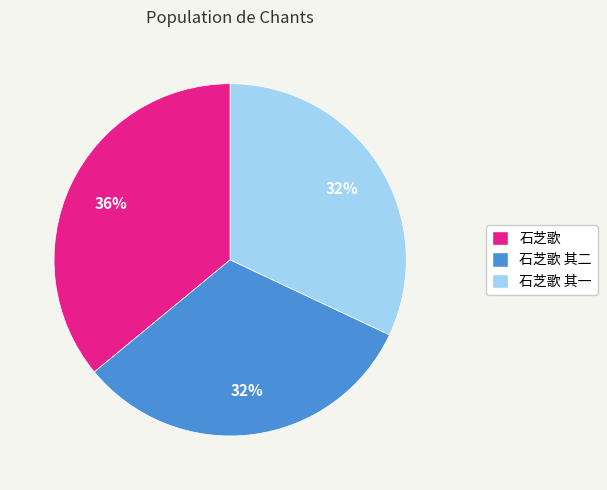

True or false: 石芝歌 其二 accounts for 32% of the total.

True